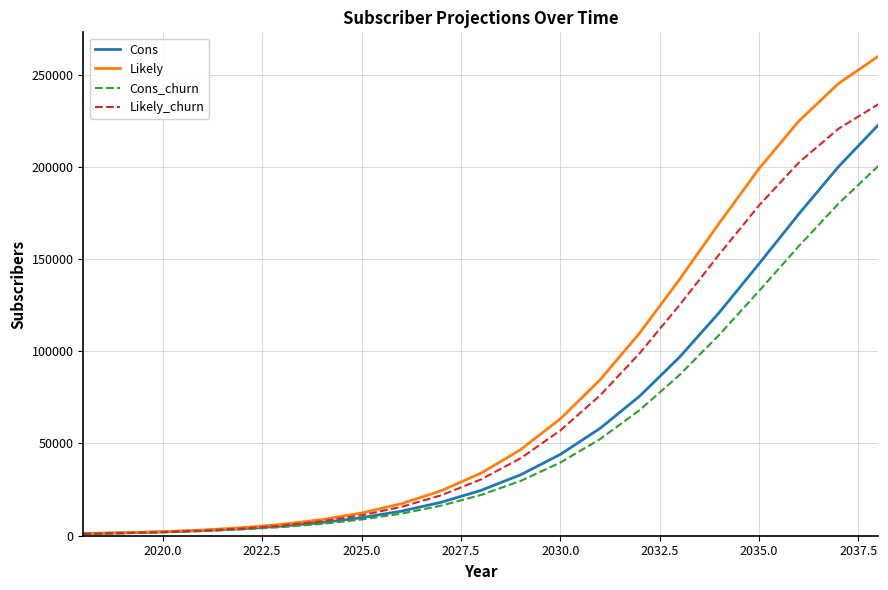

What is the maximum value for Cons_churn?

200436